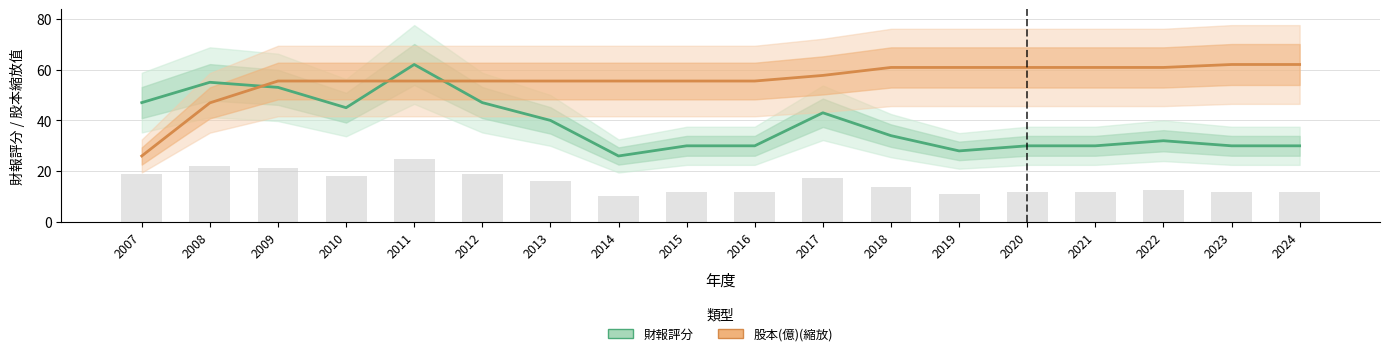

What is the smallest value displayed?

26.0